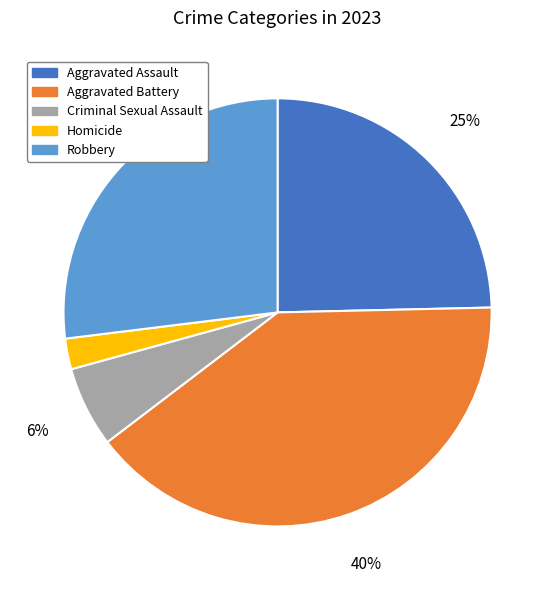

To the nearest percent, what is the difference between the Aggravated Assault and Criminal Sexual Assault slice percentages?

19%